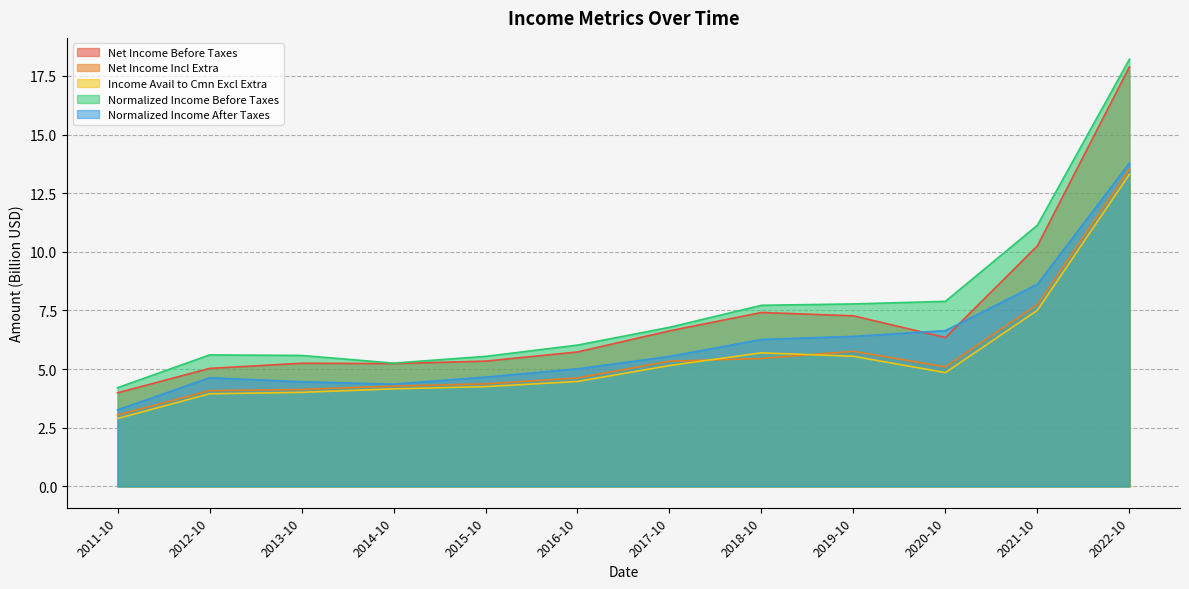

True or false: Net Income Before Taxes and Normalized Income Before Taxes intersect in this chart.

False